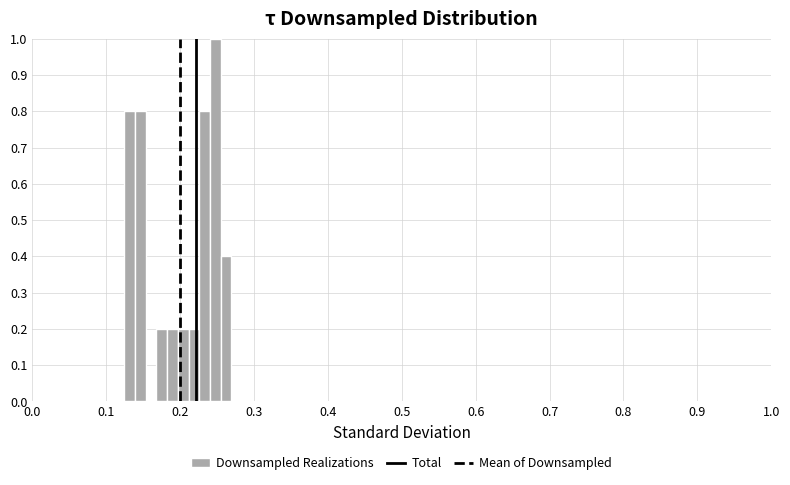

Read against the x-axis, roughly where is the centre of the tallest bar?

0.25